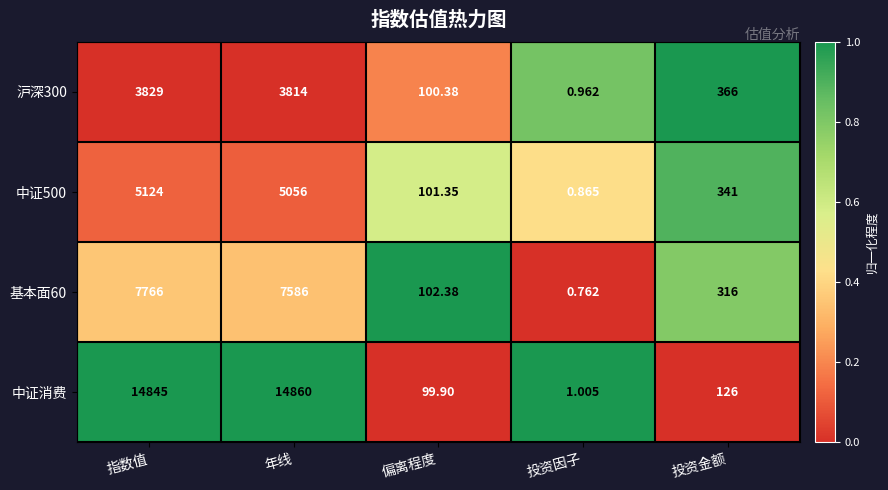

Which category has the lowest value in the 基本面60 series?

投资因子